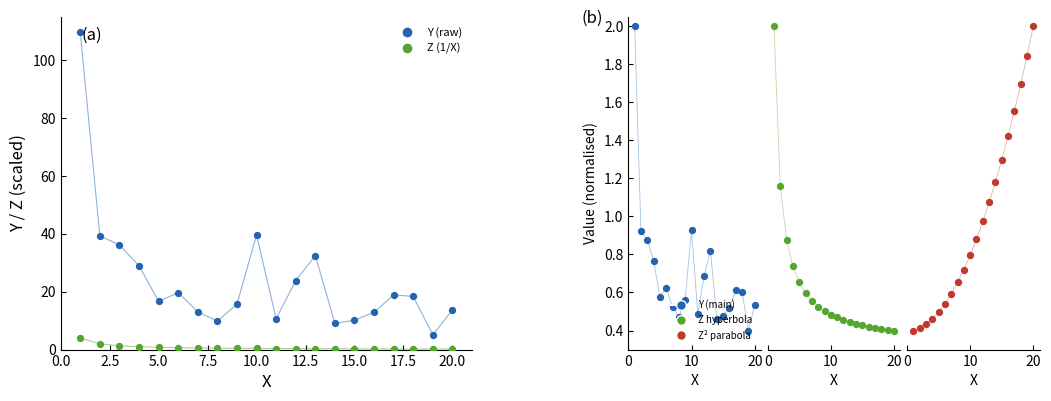

Is the value of Z (hyperbola) at 0.0 greater than the value of Z² (par) at 11?

Yes